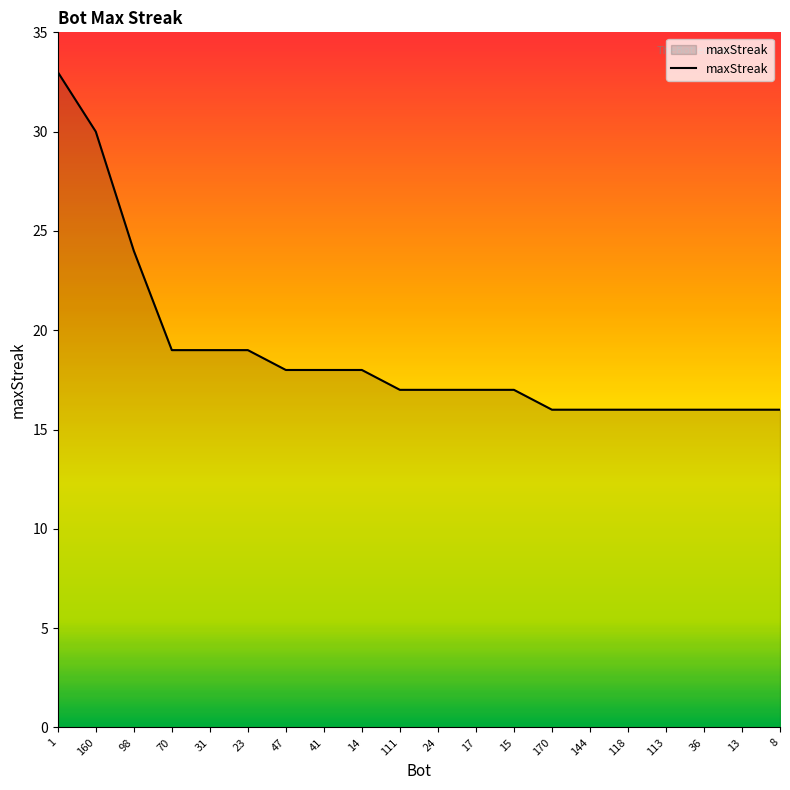

What is the change in value from 98 to 36?

-8